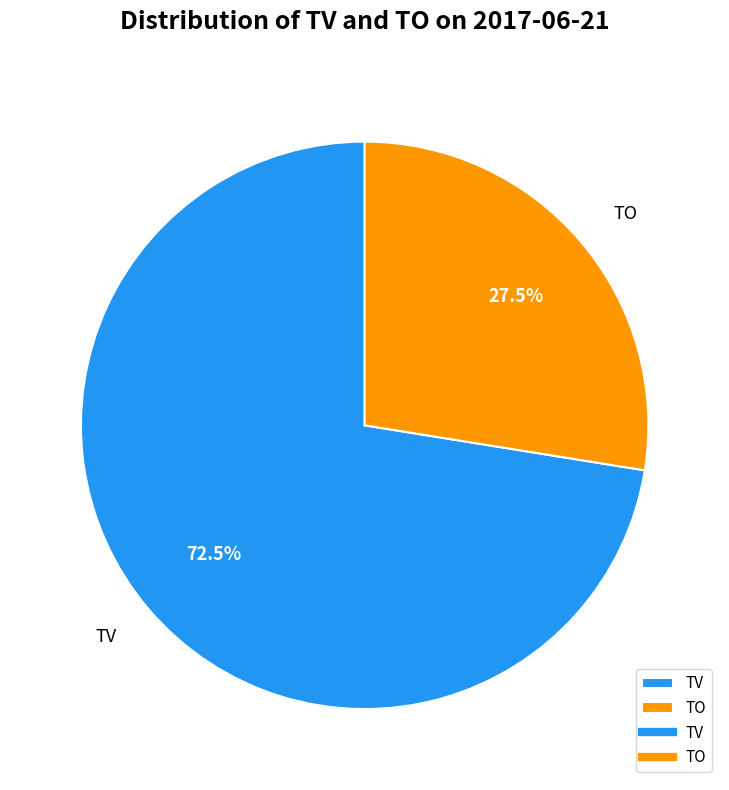

Which slice is the smallest?

TO